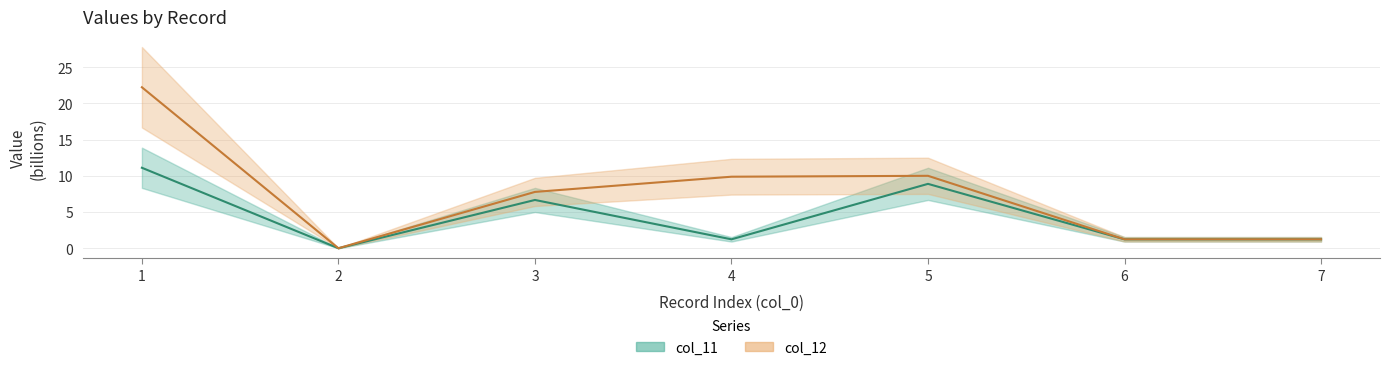

Does the chart display data point markers on the line(s)?

No